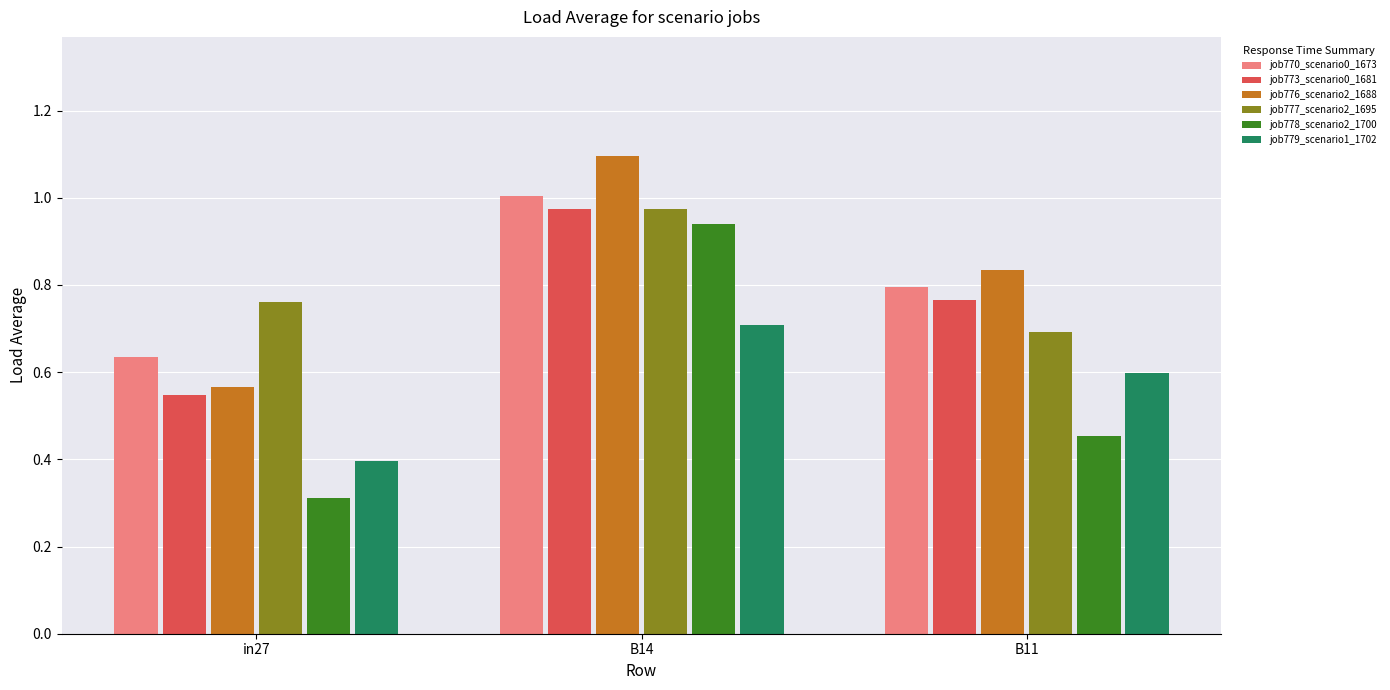

True or false: job777_scenario2_1695 has a value of 0.7 at B11.

True